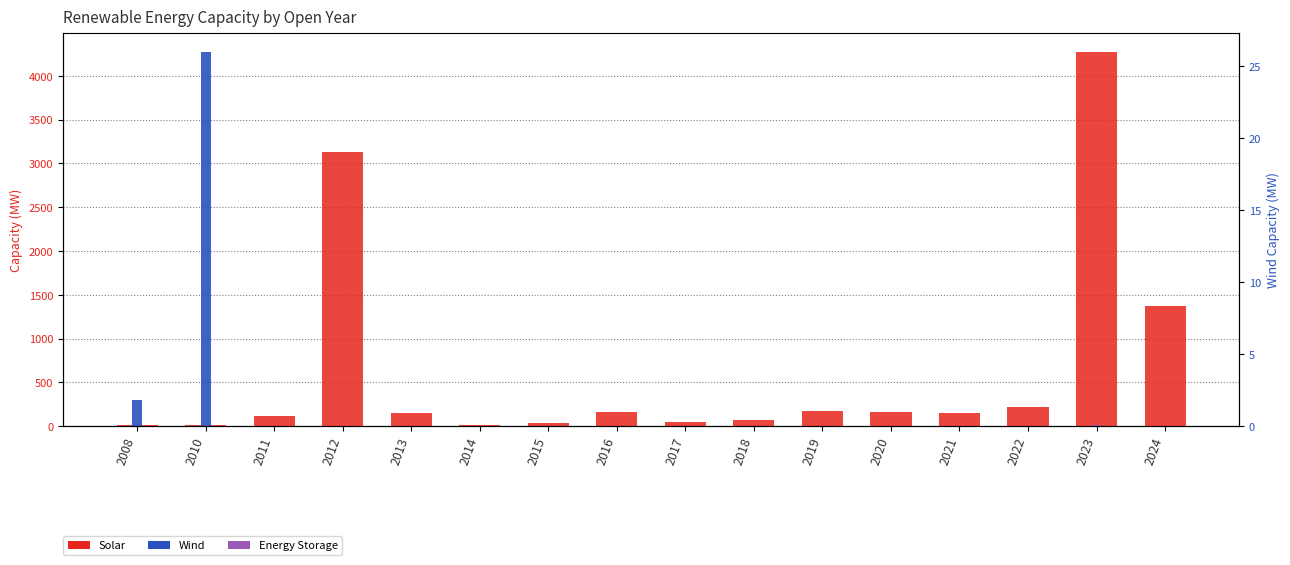

The value of Wind at 2014 is 0.0. True or false?

True